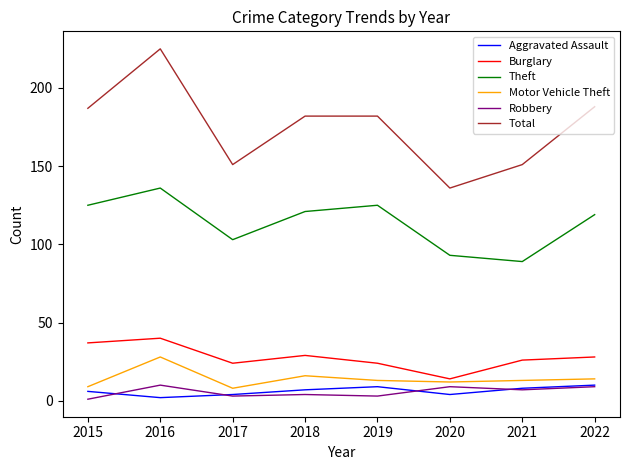

The value of Total at 2016 is 63. True or false?

False